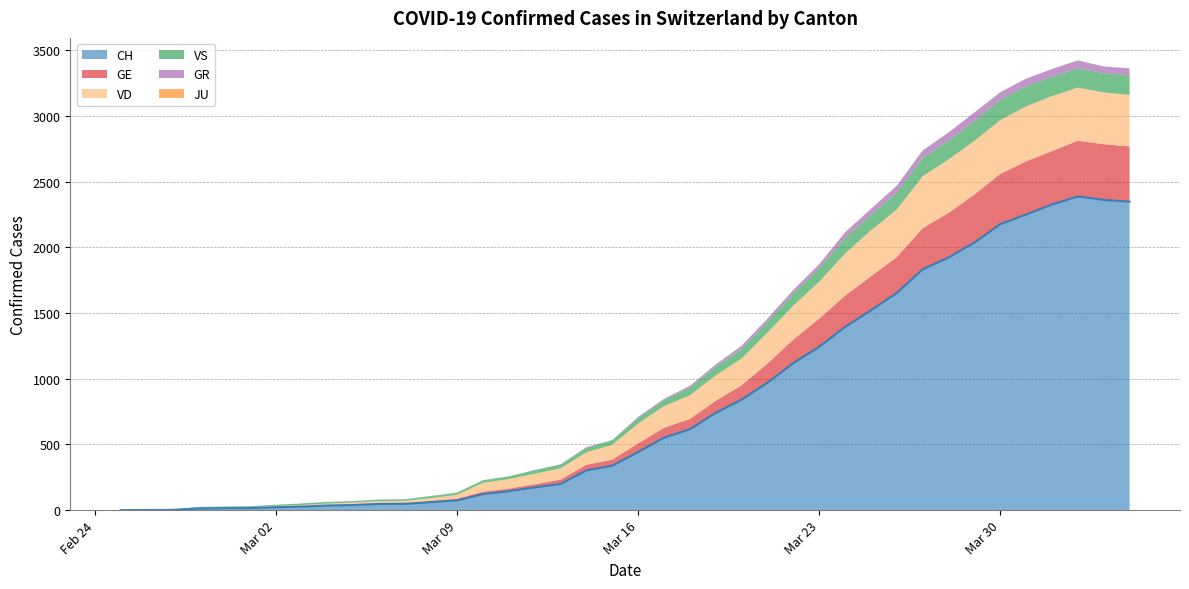

What is the maximum value for VD?

419